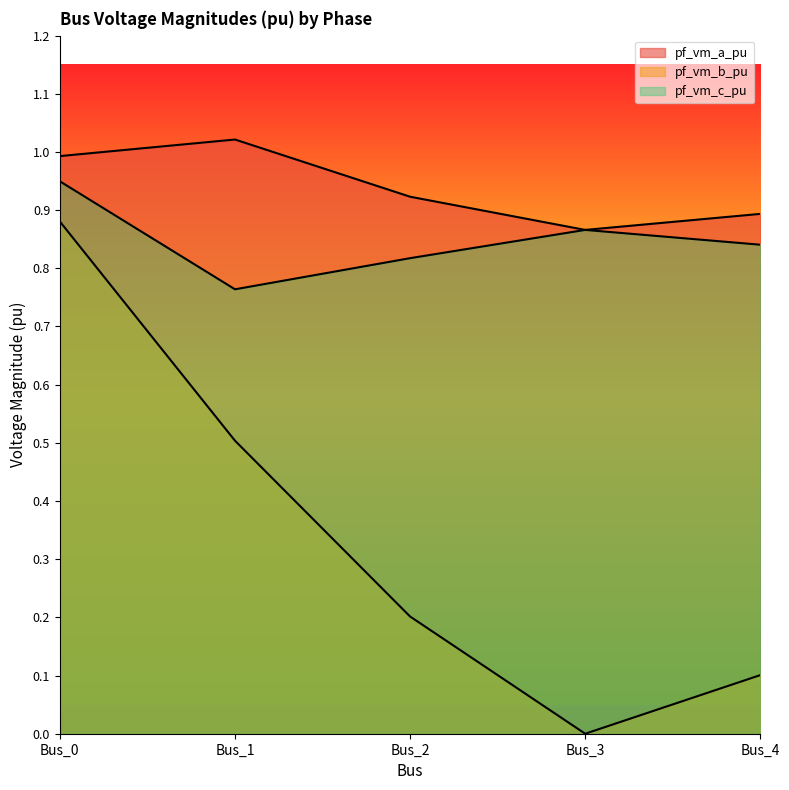

Which series has the largest range (max minus min)?

pf_vm_b_pu